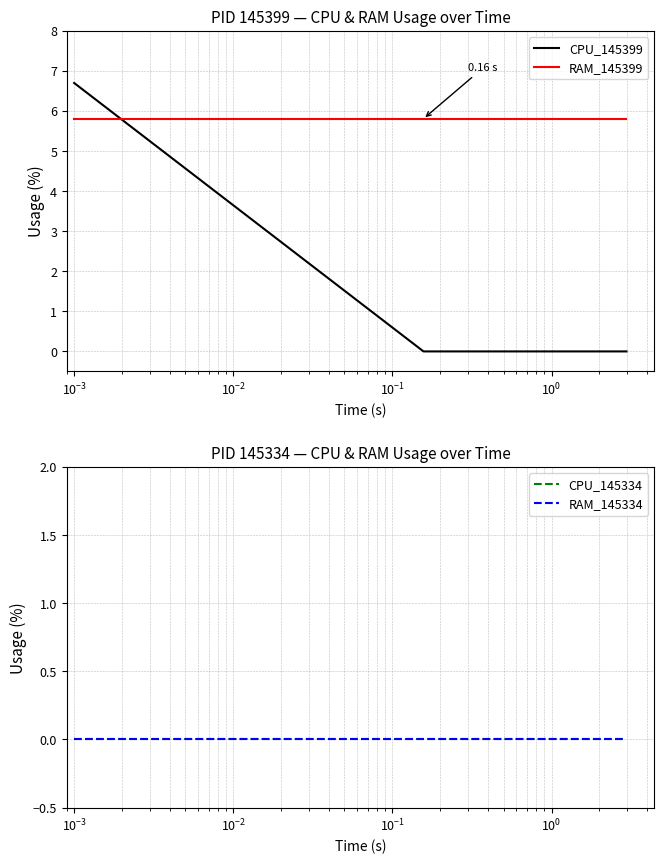

True or false: RAM_145399 and CPU_145399 intersect in this chart.

True